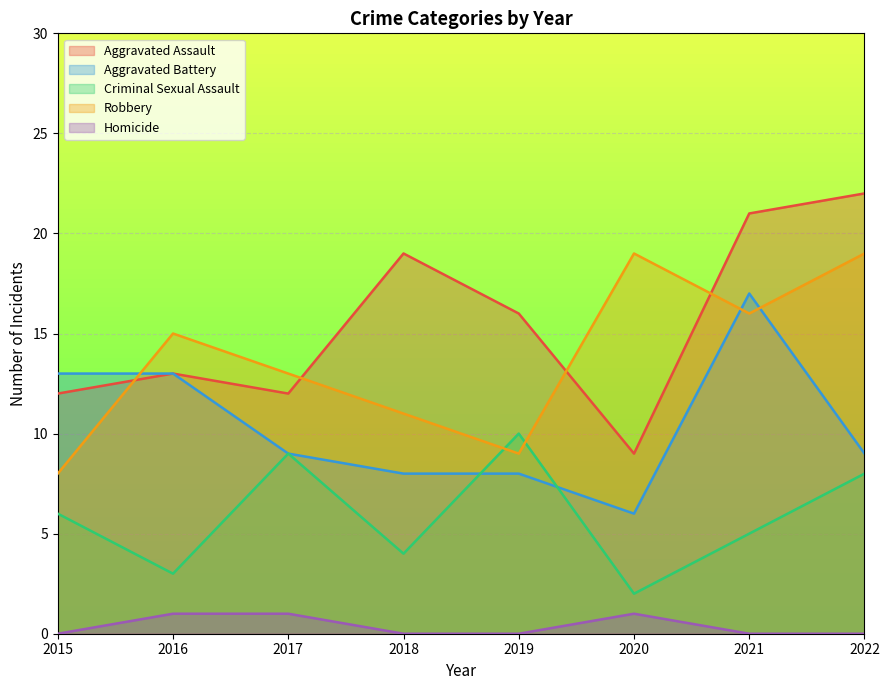

What is the average value of the Criminal Sexual Assault series?

6